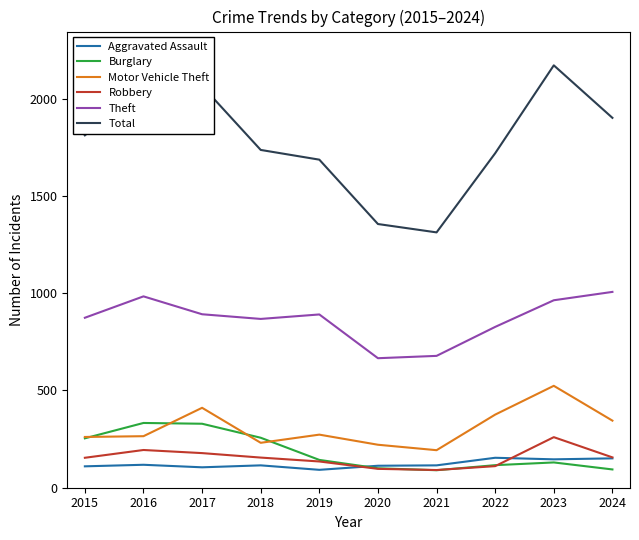

What is the smallest value displayed?

90